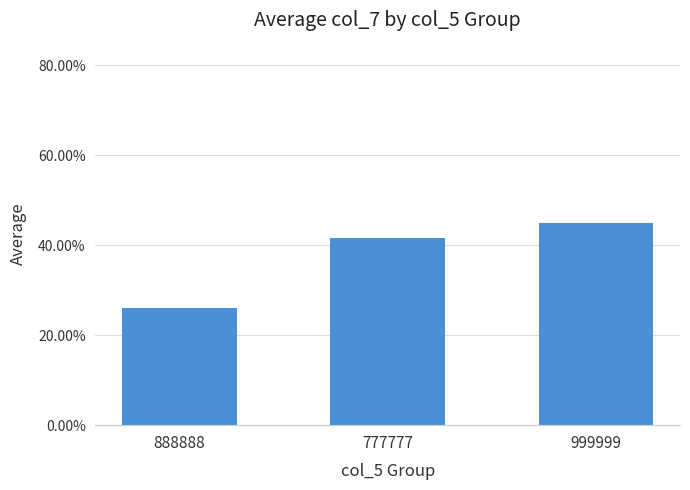

List the labels in order of value, smallest first.

888888, 777777, 999999